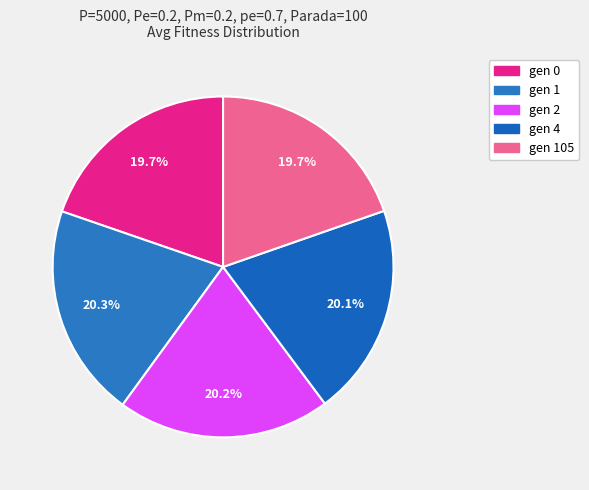

Is gen 1 the majority of the pie?

No